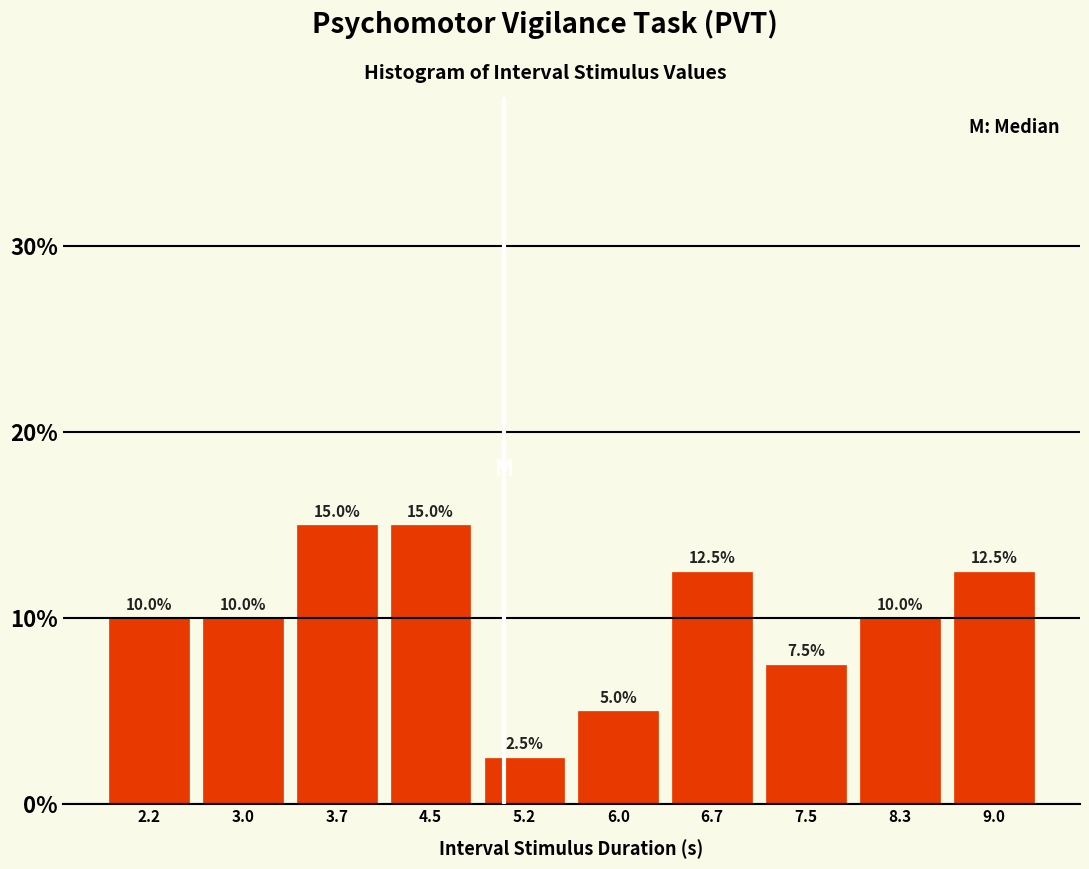

Reading left to right, list all the values displayed in this chart.

2.2=10.0	3.0=10.0	3.7=15.0	4.5=15.0	5.2=2.5	6.0=5.0	6.7=12.5	7.5=7.5	8.3=10.0	9.0=12.5